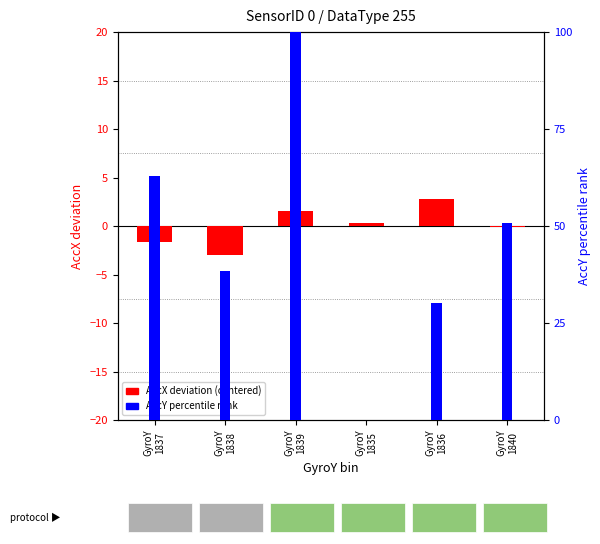

True or false: AccY percentile has a value of 32.2 at GyroY
1840.

False